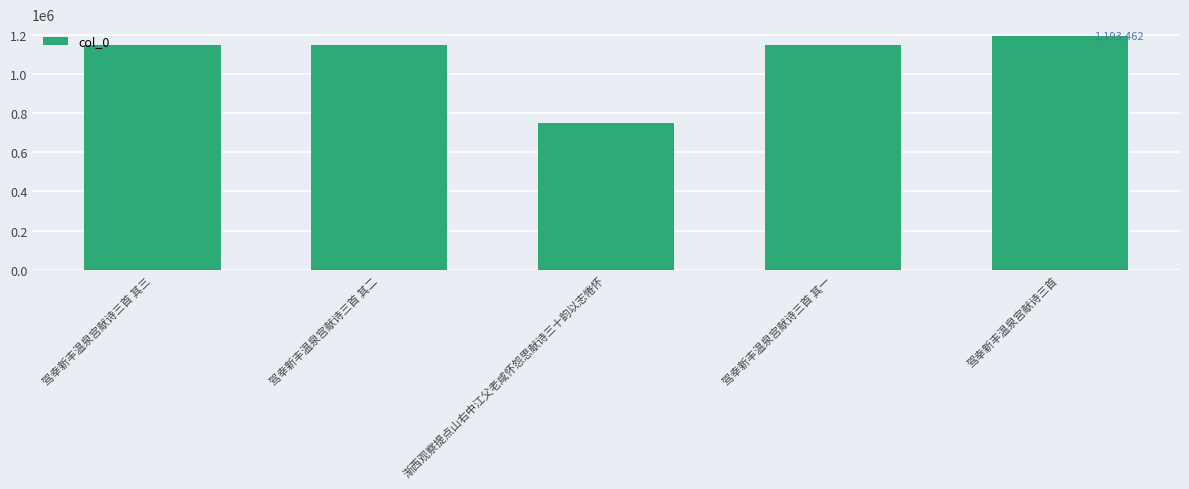

What is the smallest value displayed?

751265